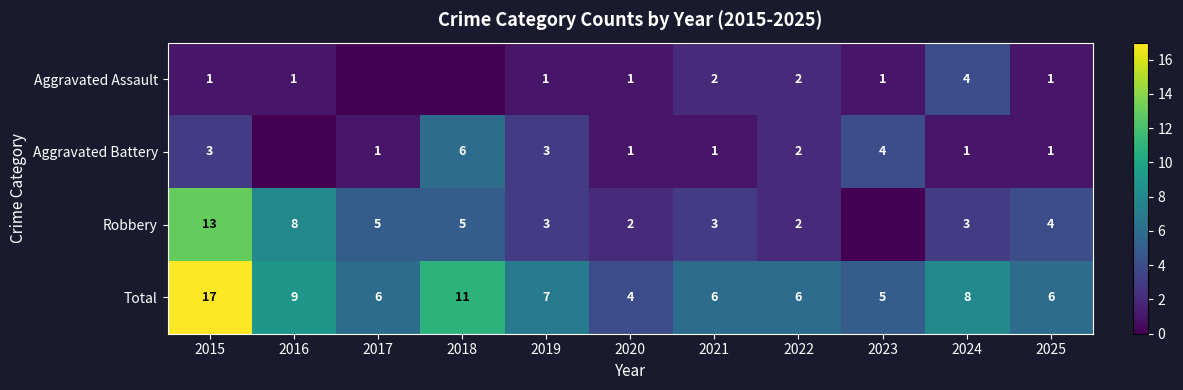

Is the value of Aggravated Assault at 2015 greater than the value of Aggravated Battery at 2023?

No